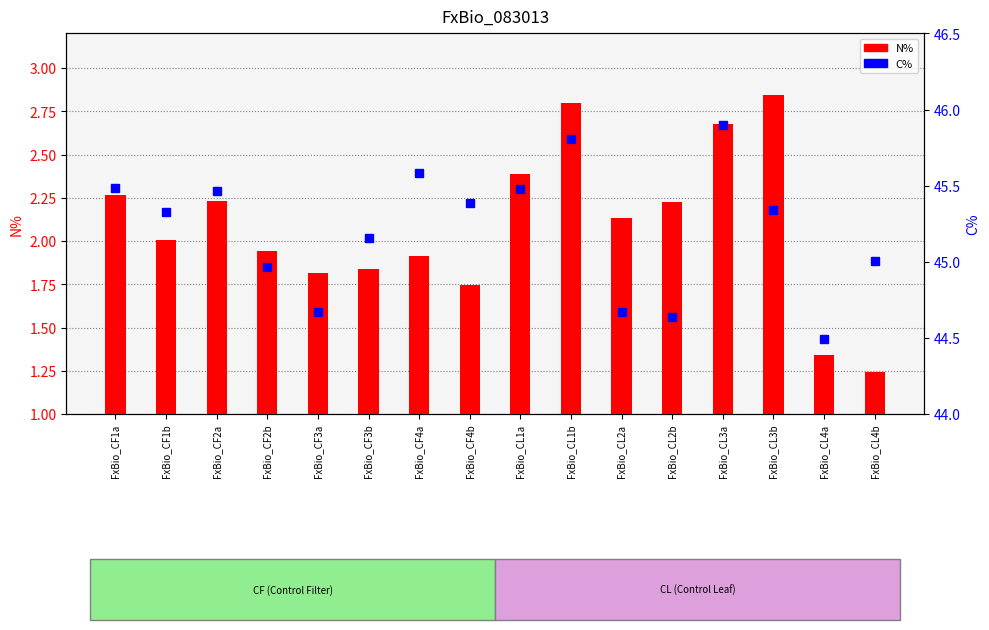

At which label does N% reach its minimum?

FxBio_CL4b